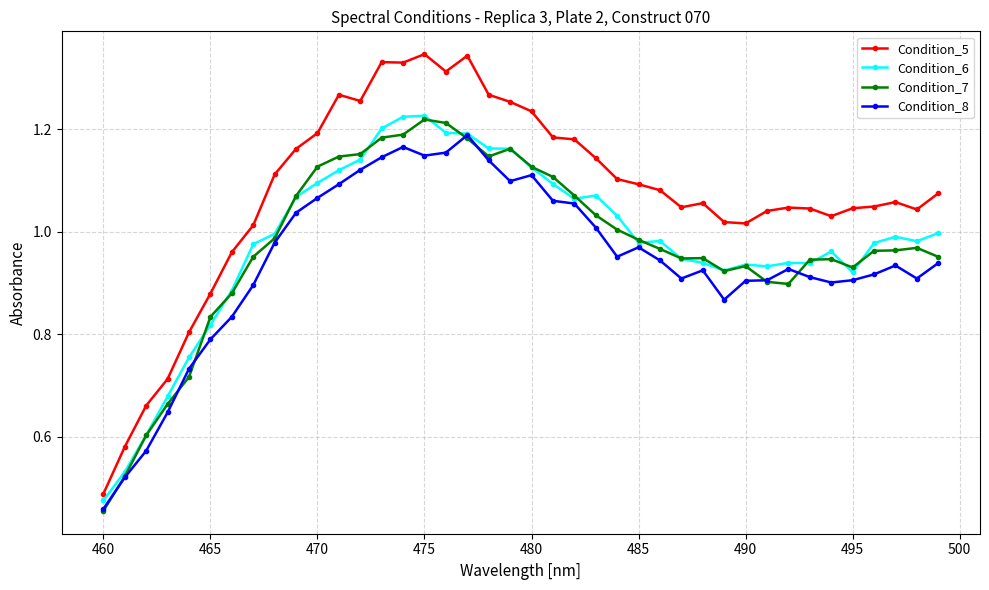

True or false: Condition_5 and Condition_7 intersect in this chart.

False